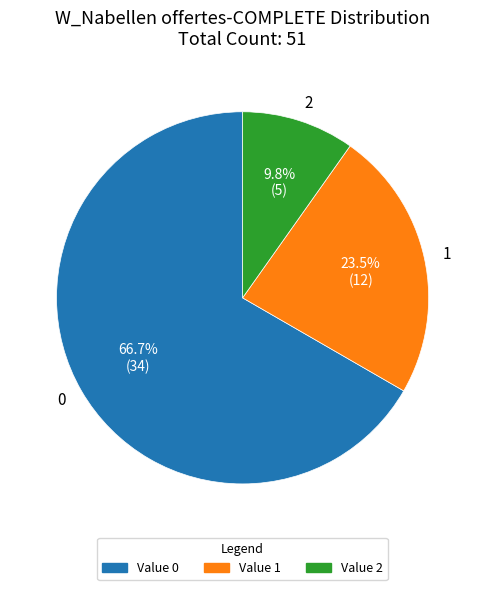

Rank the categories by value from lowest to highest.

2, 1, 0